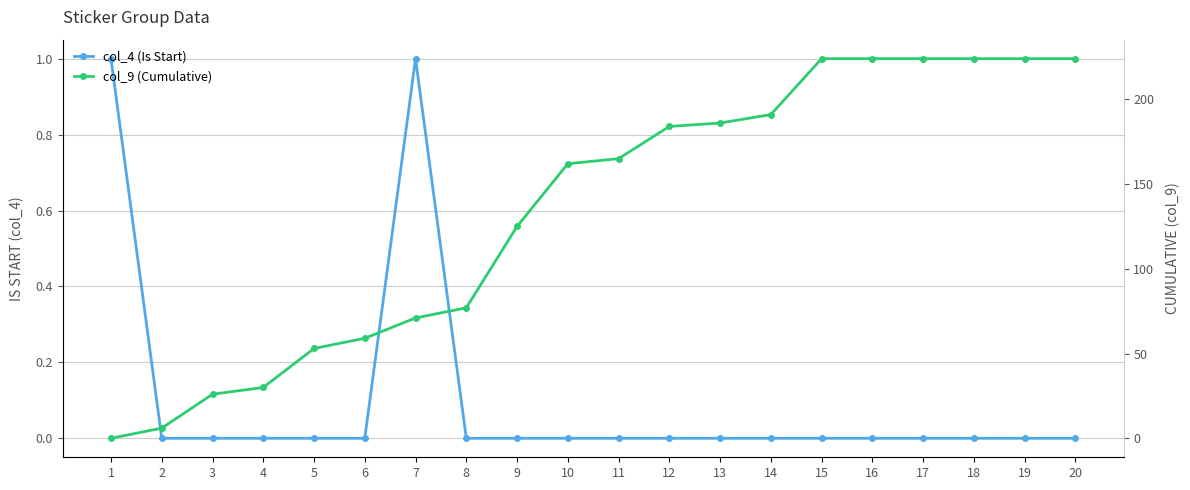

Does the chart have visible grid lines?

Yes